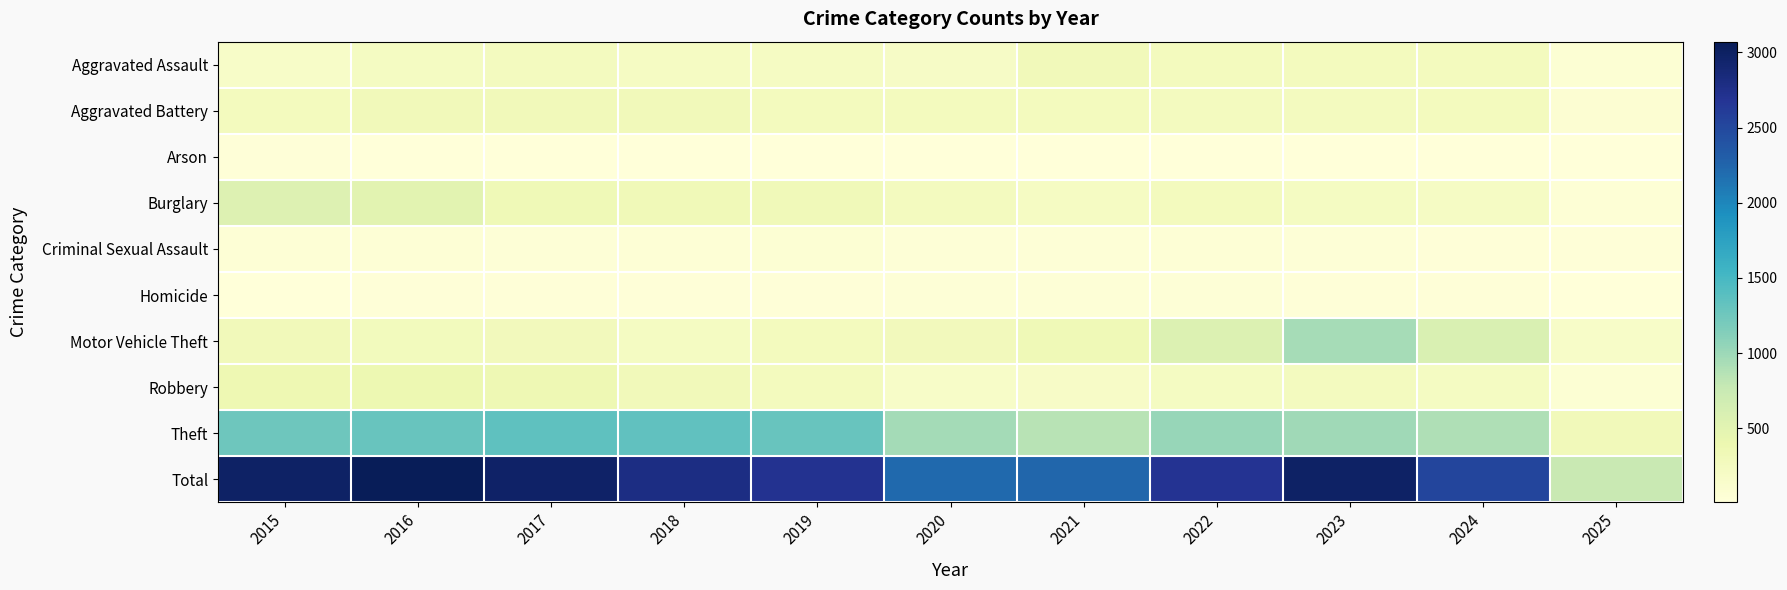

What is the total value across all series at 2015?

5974